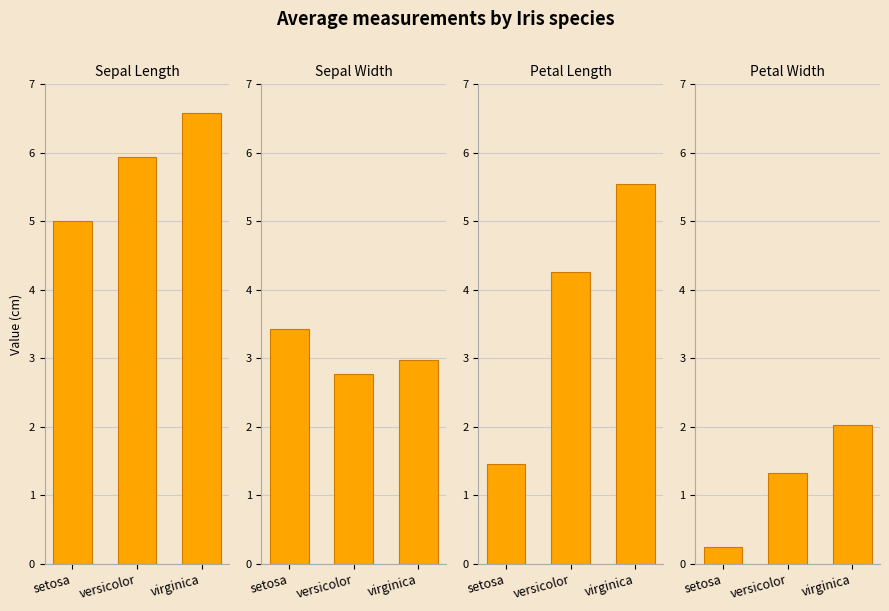

At which category is the sum across all series the highest?

virginica